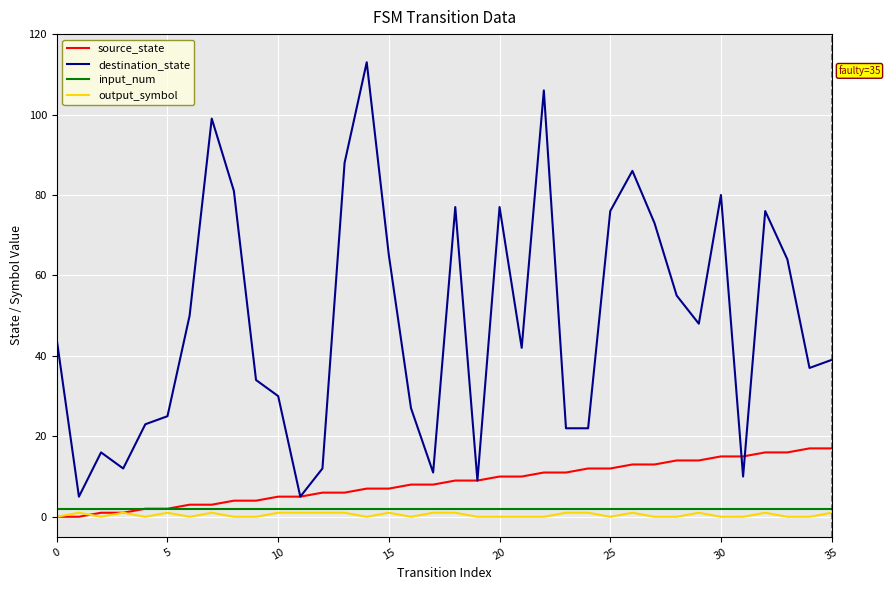

True or false: destination_state and input_num intersect in this chart.

False